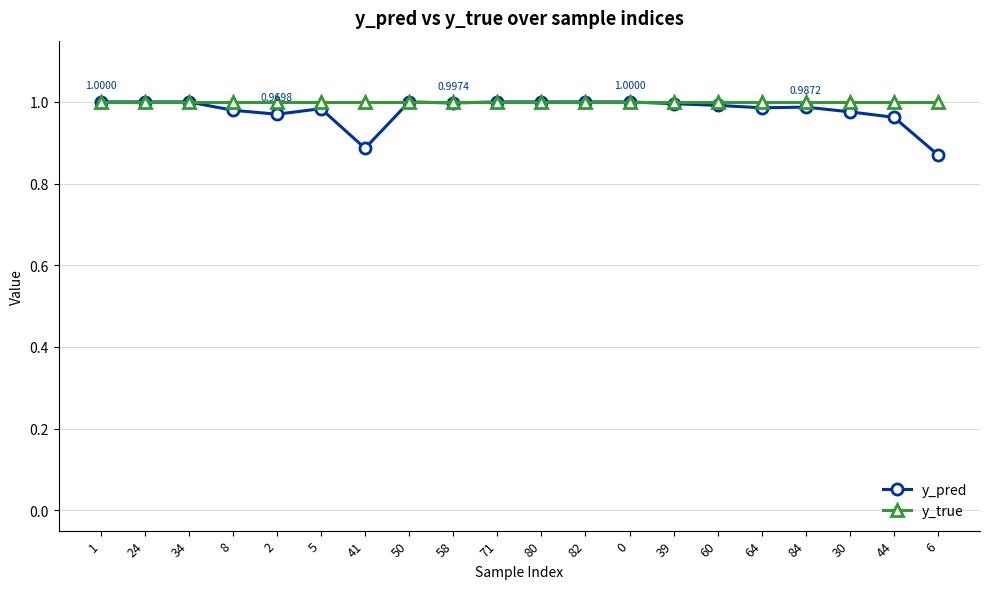

What position from the right is 30?

3